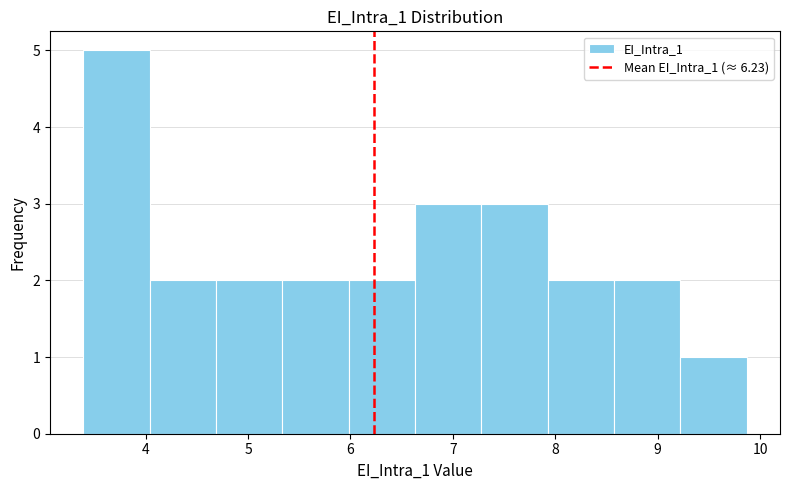

How tall is the bar that spans 6.6 to 7.3 on the x-axis? Neither the bar edges nor the heights are printed on the chart, so give them approximately, as read against the axes.

3